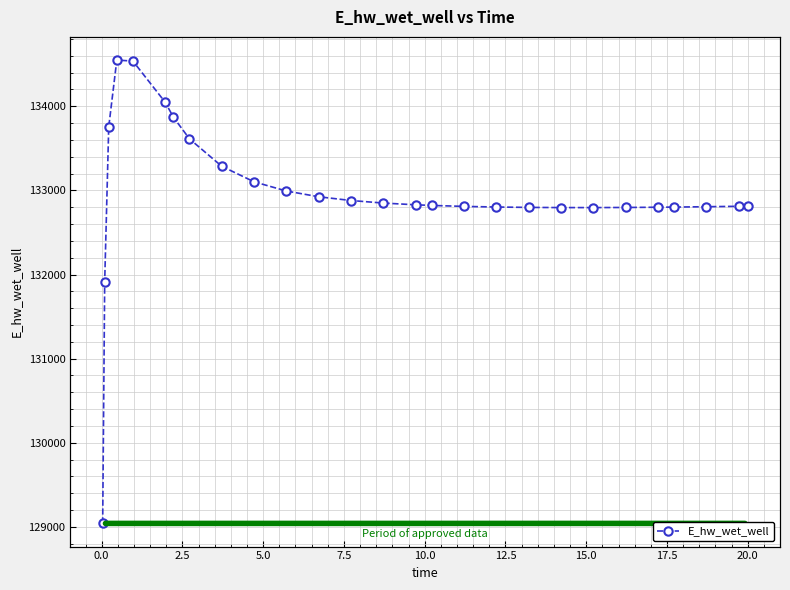

How many interior local valleys (lower than both neighbors) does the data have?

1